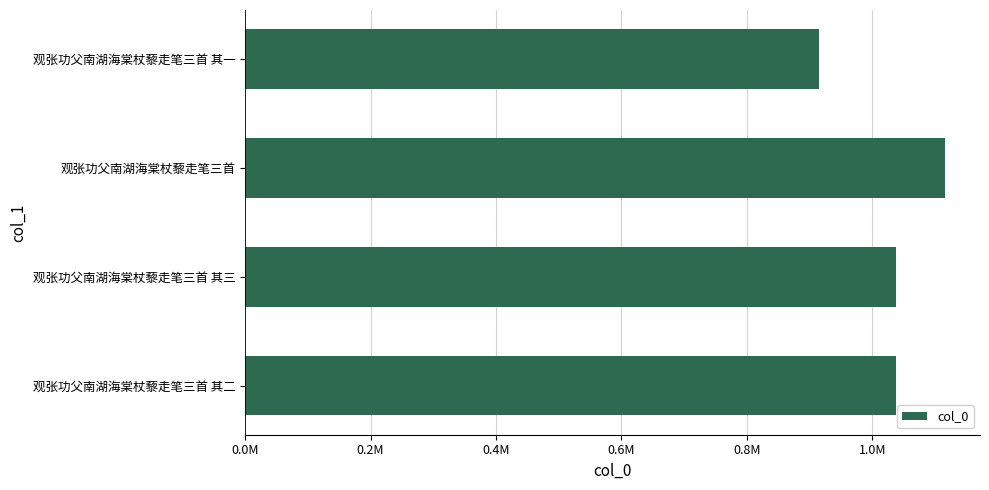

Are the bars grouped side by side (vs. stacked)?

No